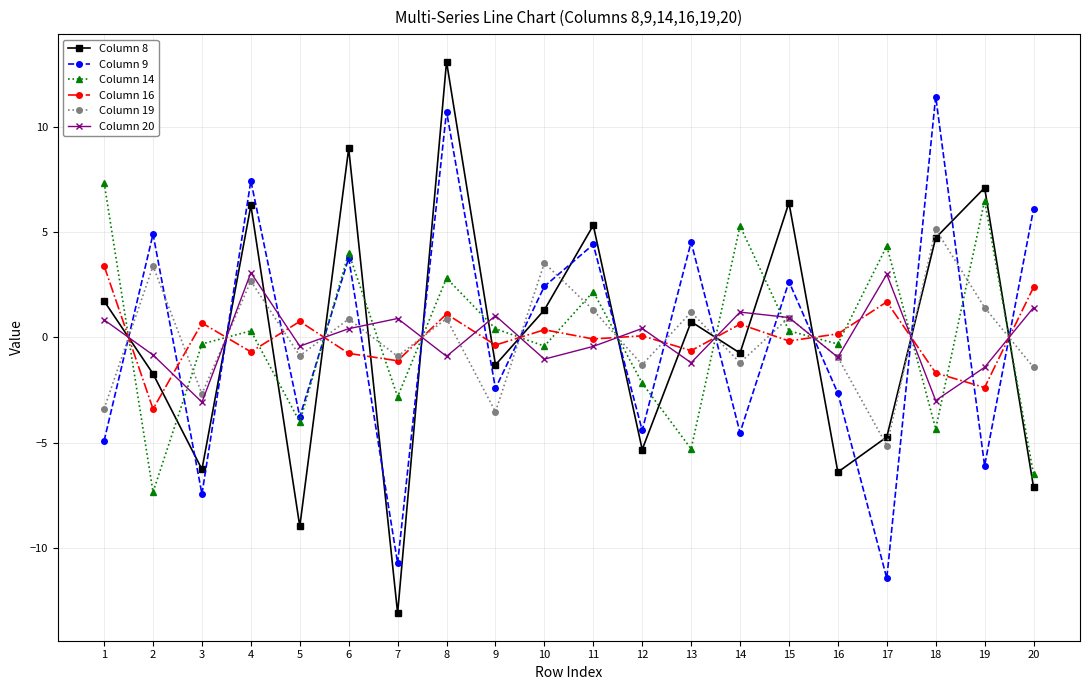

What is the approximate value of Column 14 at 17?

4.3